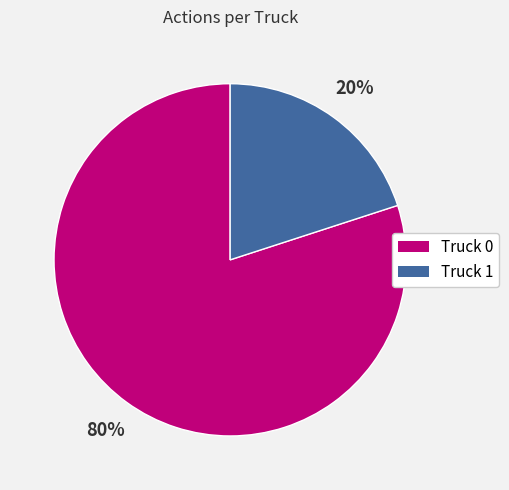

Do Truck 1 and Truck 0 together represent more than half of the pie?

Yes